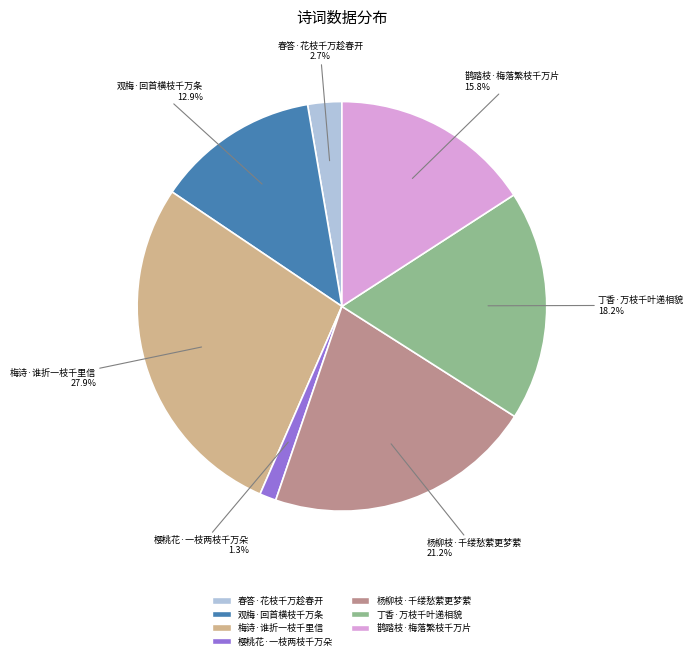

To the nearest percent, what percentage of the pie is 樱桃花·一枝两枝千万朵?

1%